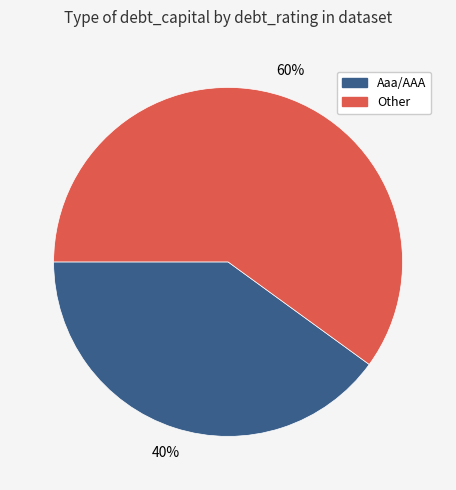

Does any single category account for the majority?

Yes